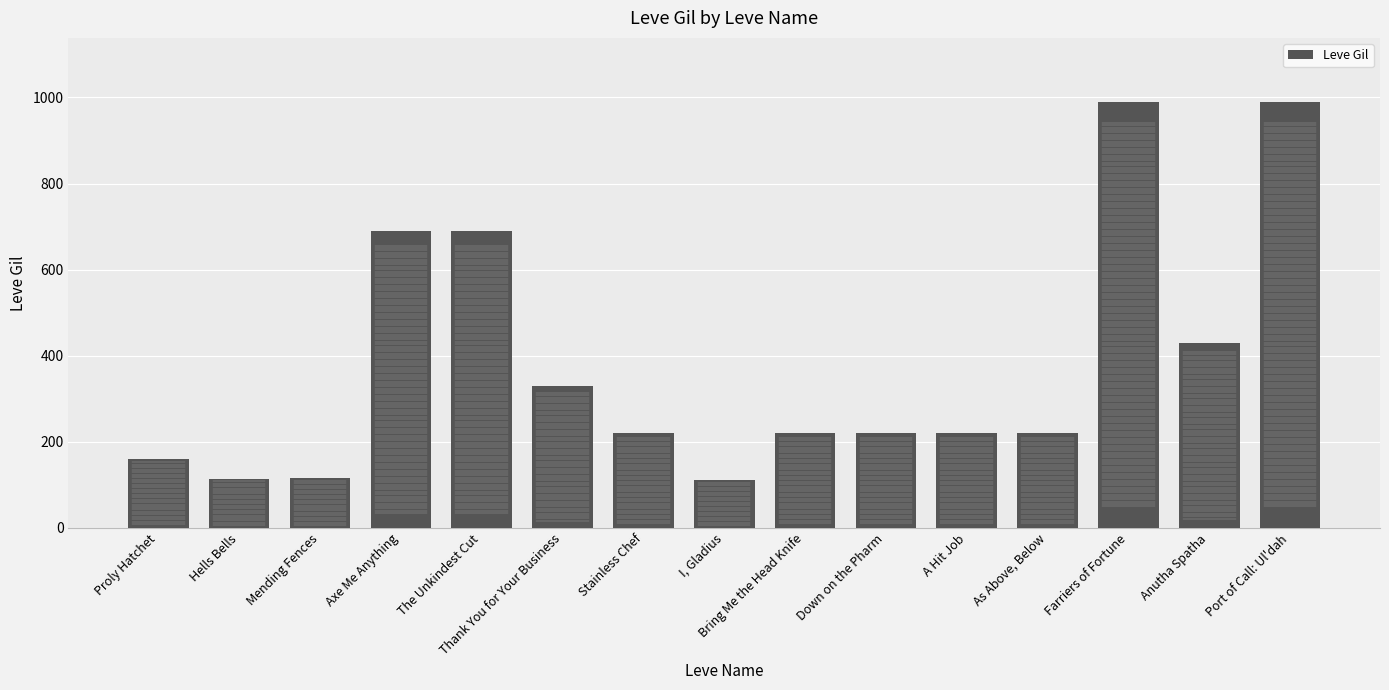

What position from the right is Proly Hatchet?

15